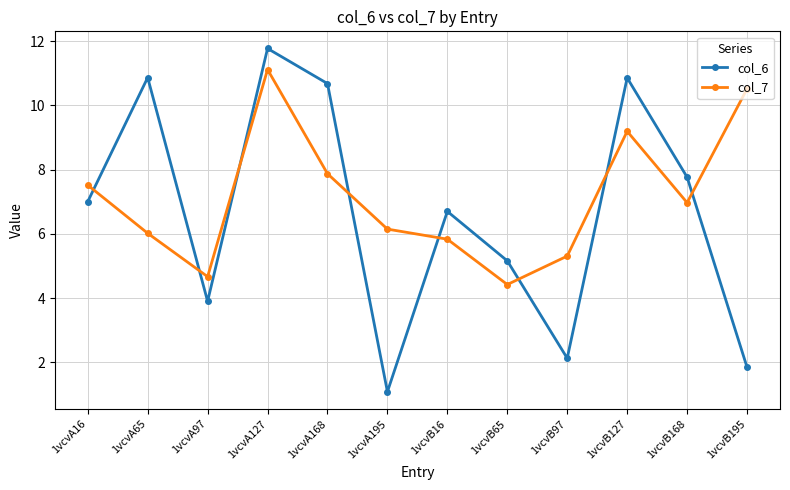

How many data points in col_6 are above 7?

6